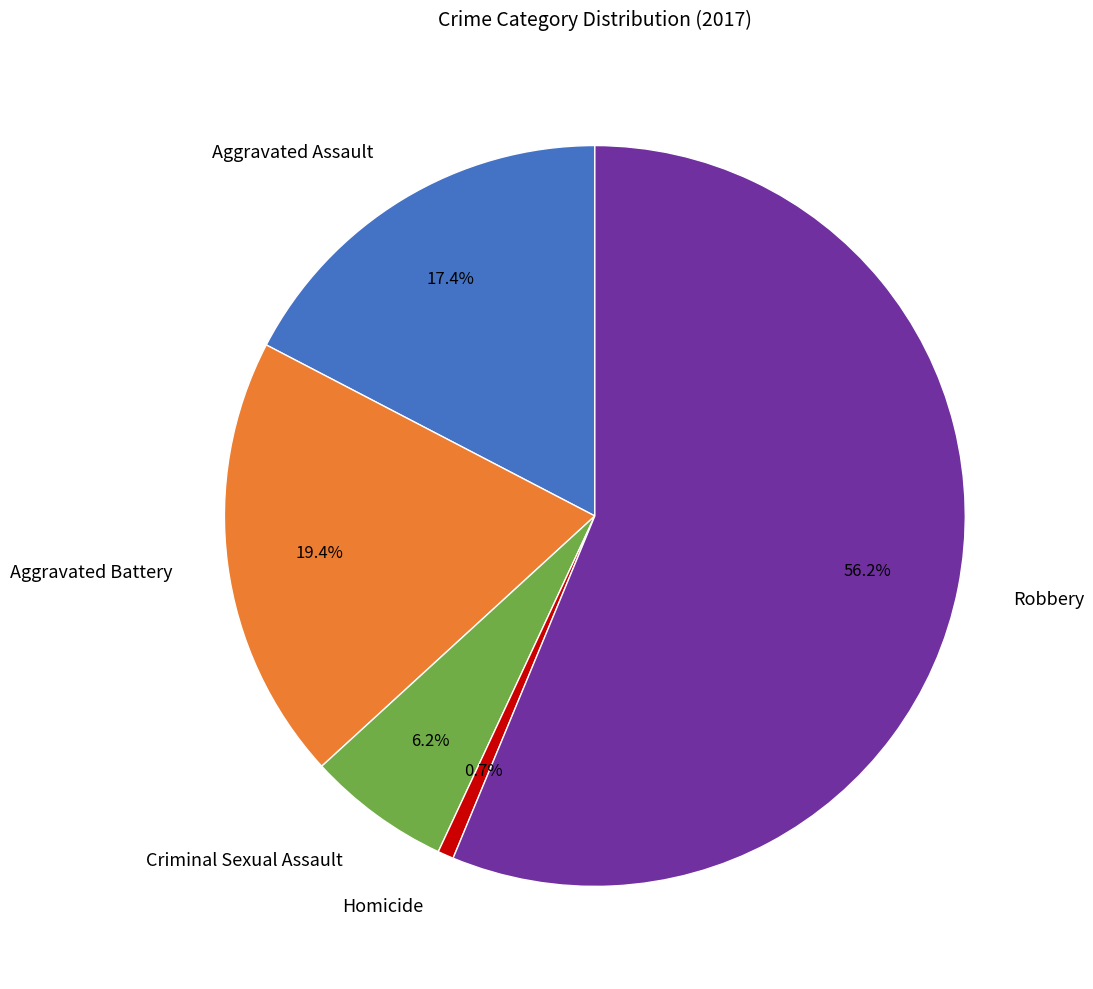

Does any single category account for the majority?

Yes